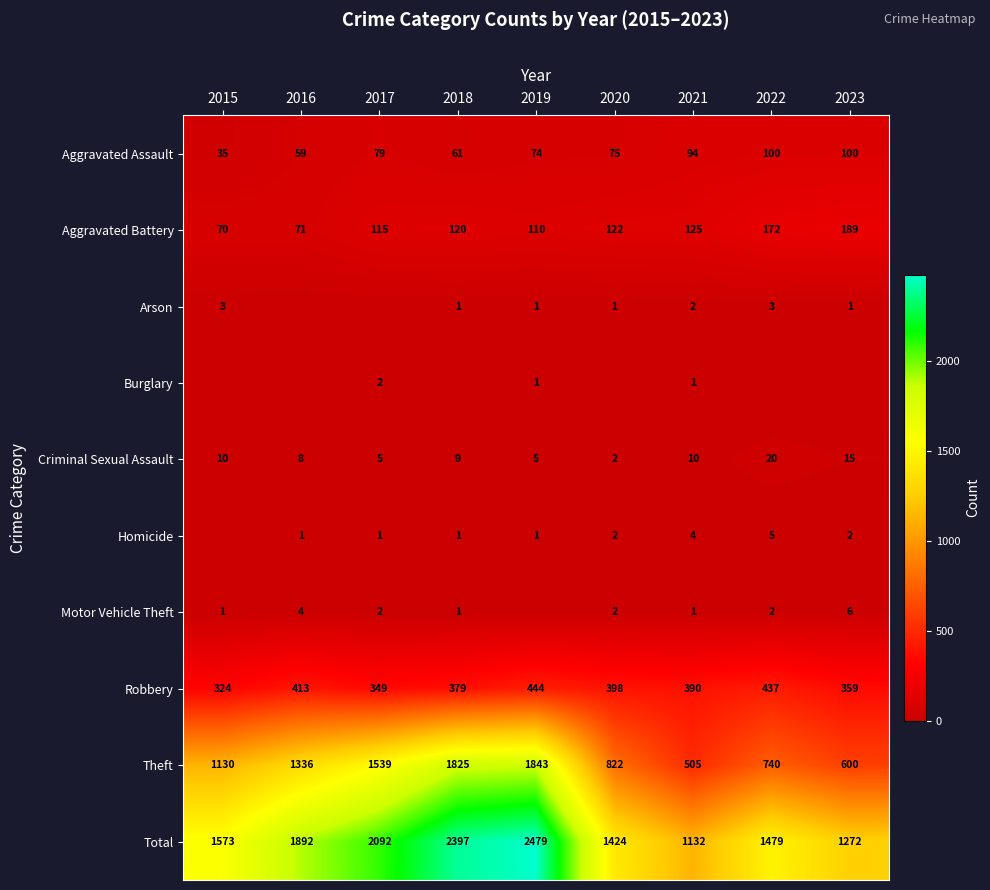

How many series are shown in this chart?

10